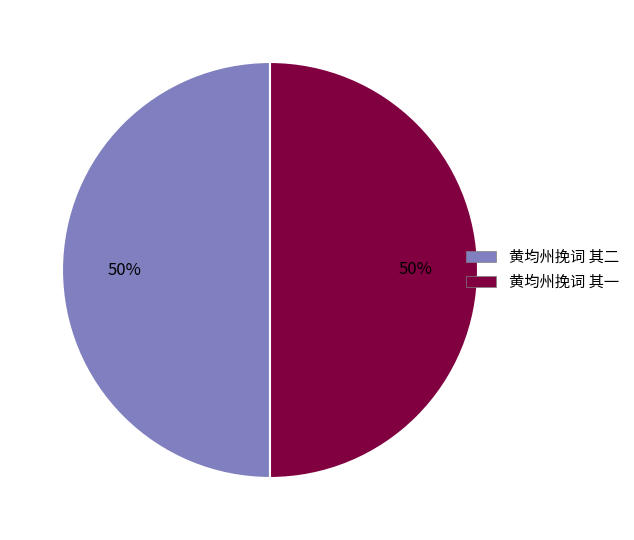

How many slices are in this pie chart?

2